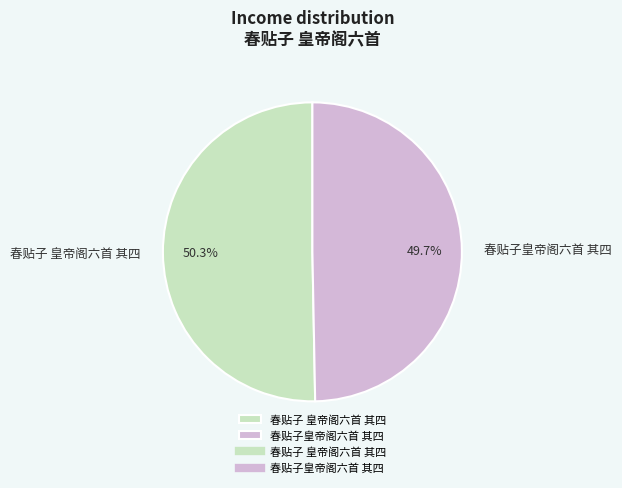

Is the sum of 春贴子 皇帝阁六首 其四 and 春贴子皇帝阁六首 其四 greater than half?

Yes